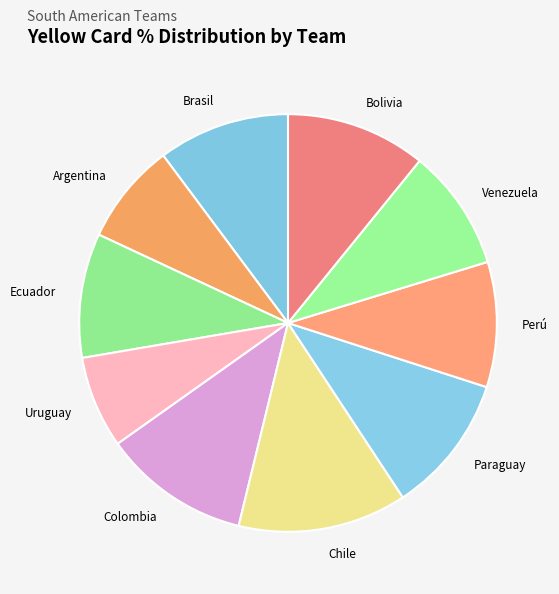

Is it true that Ecuador is 10% of the pie?

True